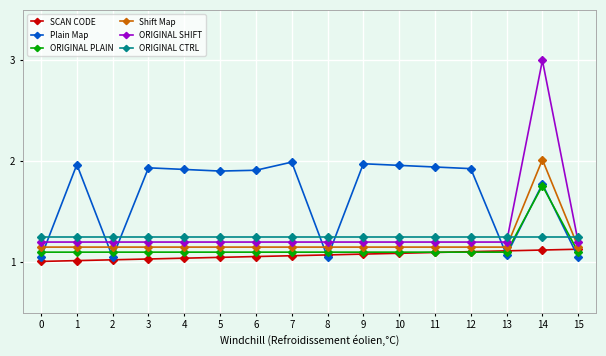

What is the difference between the highest and lowest values at 8?

0.2